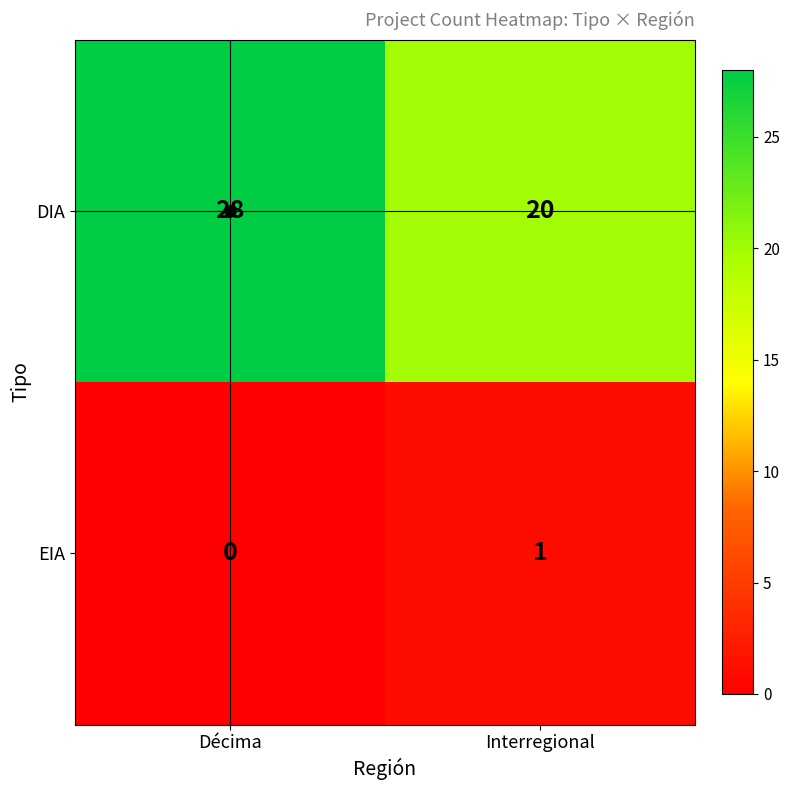

List the series in order of their overall mean, lowest first.

EIA, DIA